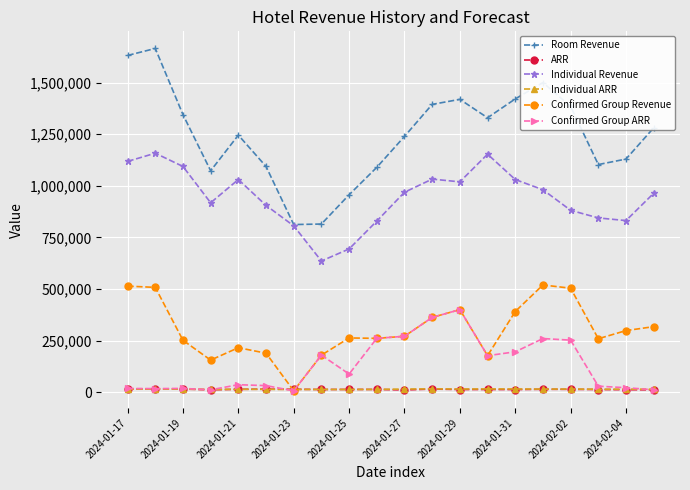

Which series has the largest range (max minus min)?

Room Revenue